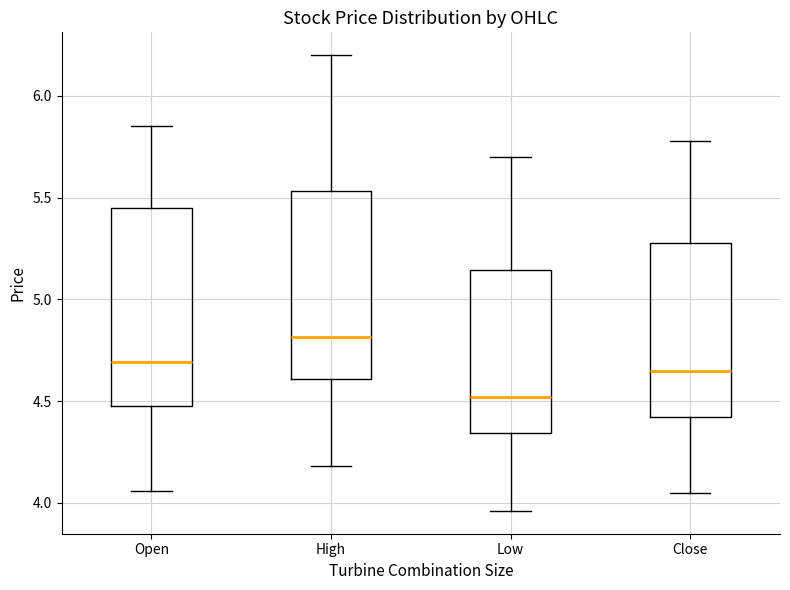

Which box has the highest median line?

High